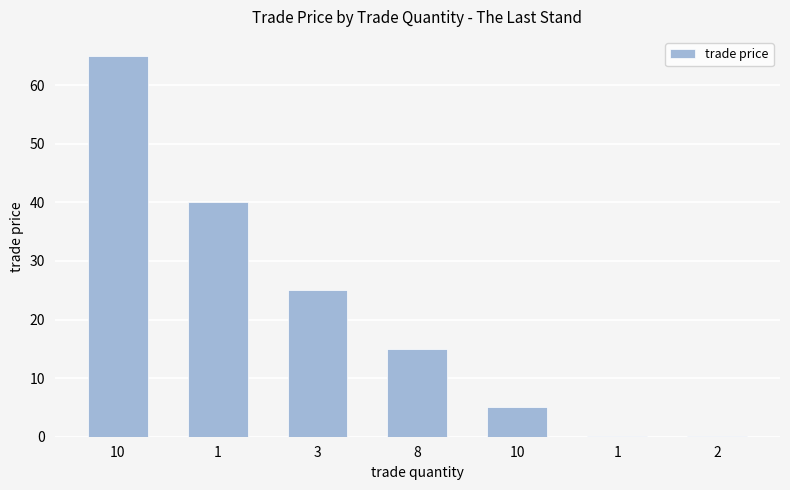

How many series are shown in this chart?

1